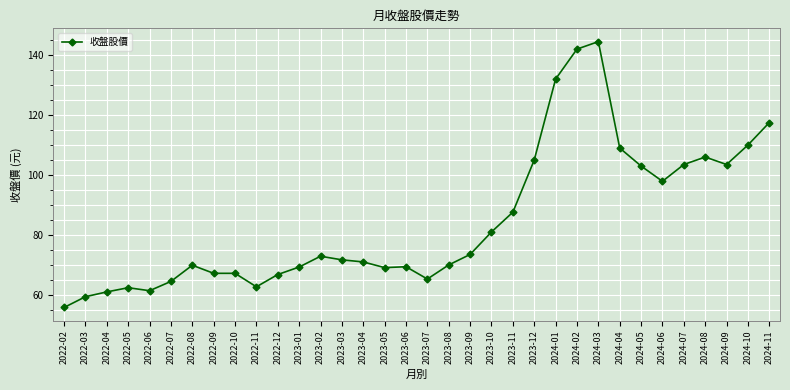

Where is the first local maximum?

2022-05